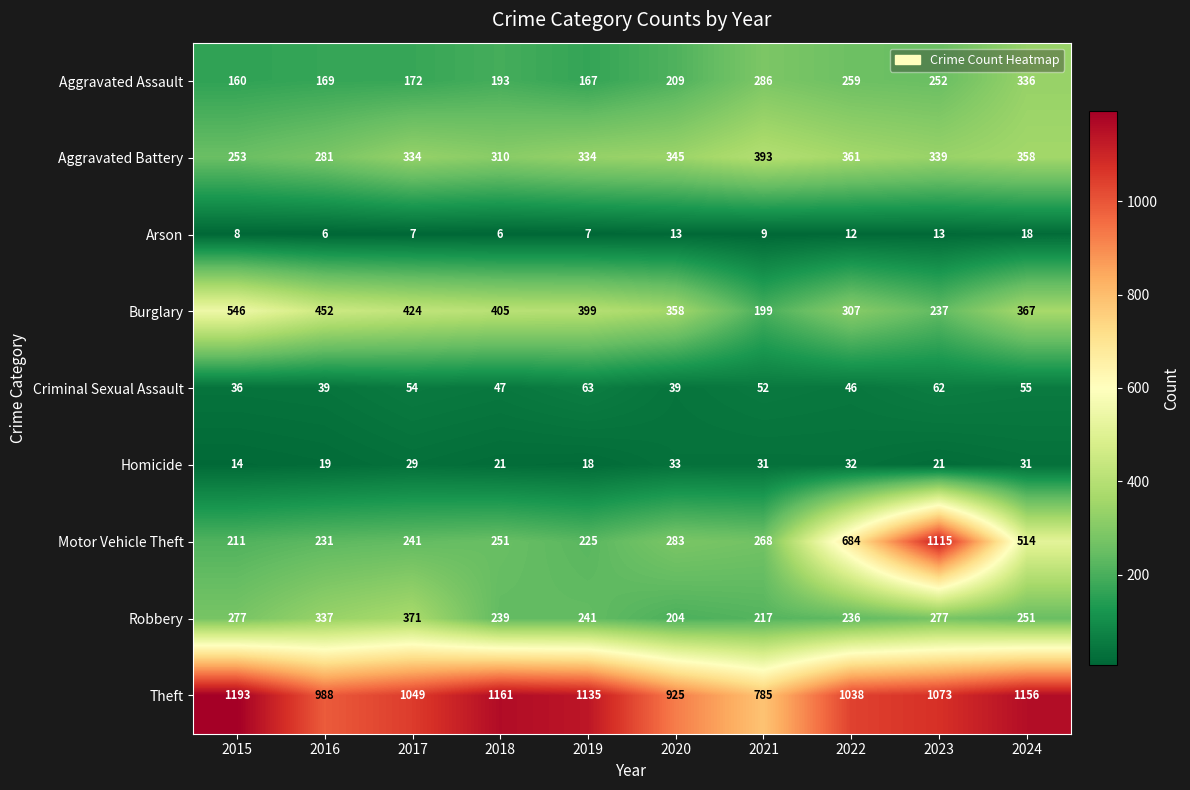

At which category is the sum across all series the highest?

2023